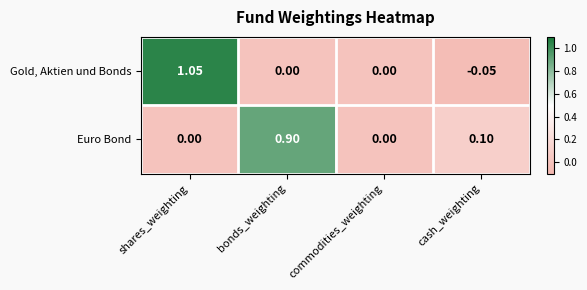

How many data points in Gold, Aktien und Bonds are less than 0?

1